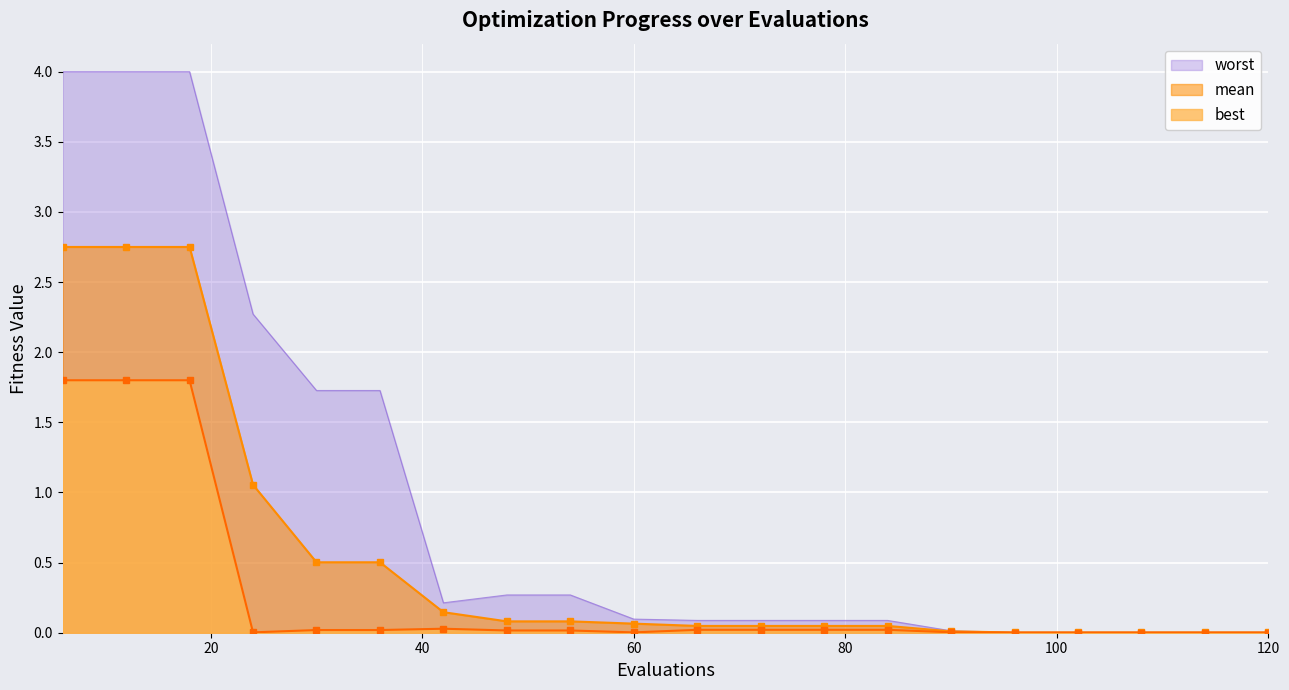

At 18, list the series in order from smallest to largest.

best, mean, worst